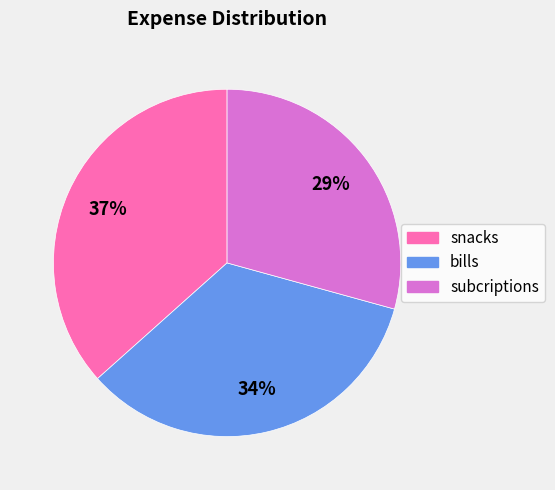

Between subcriptions and snacks, which is larger?

snacks